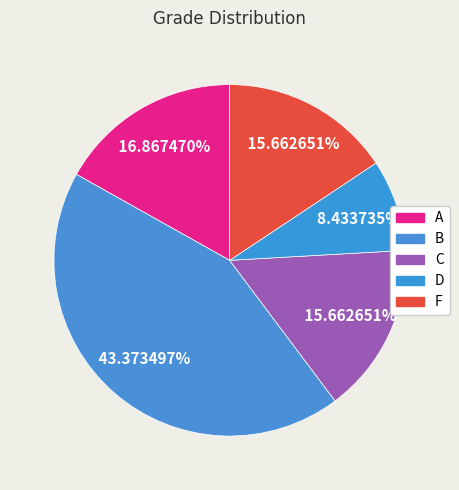

How many segments does this pie chart have?

5